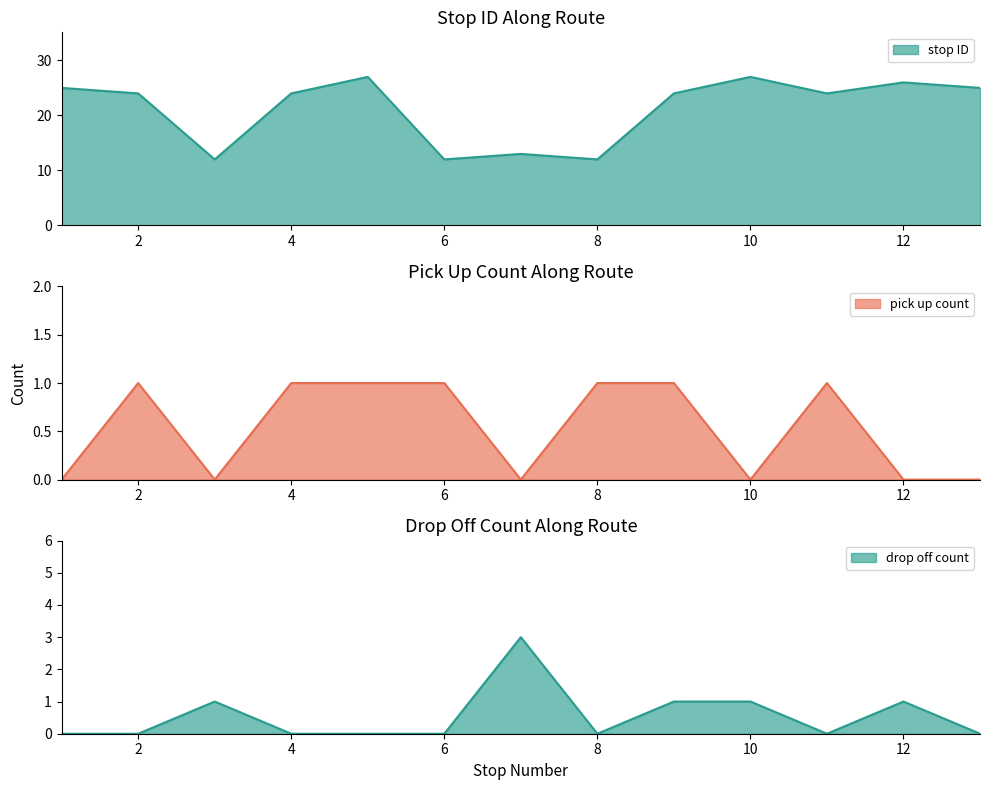

True or false: drop off count and pick up count intersect in this chart.

True